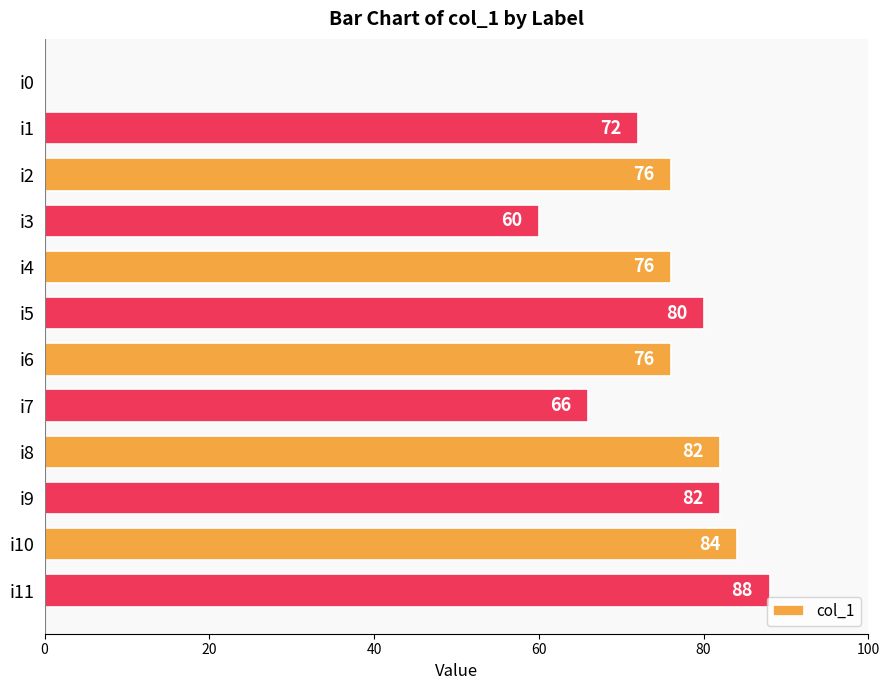

Between i11 and i3, which is larger?

i11